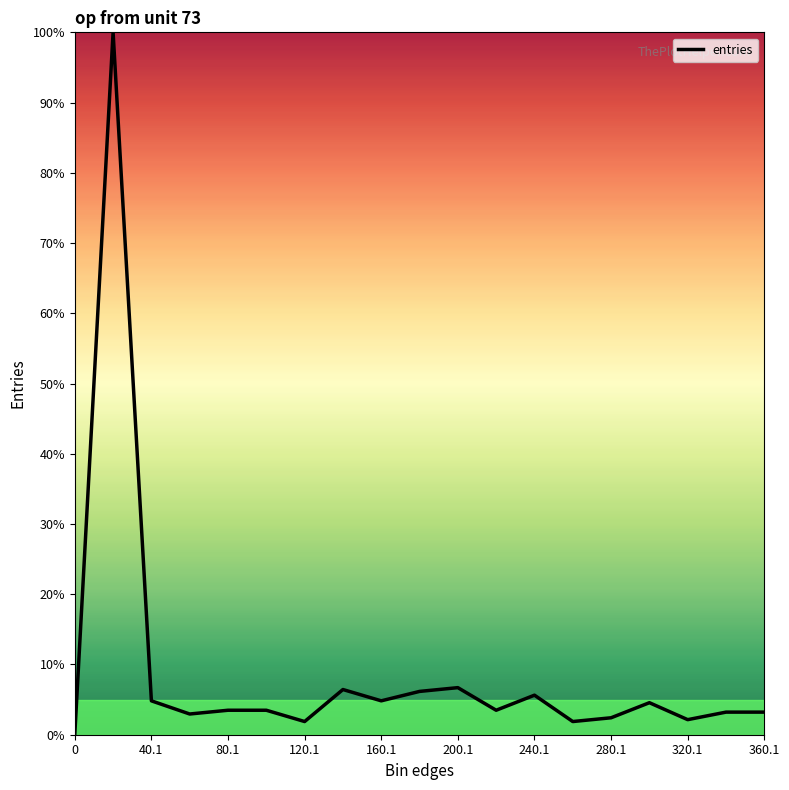

Is this an area chart (filled region under the line)?

No